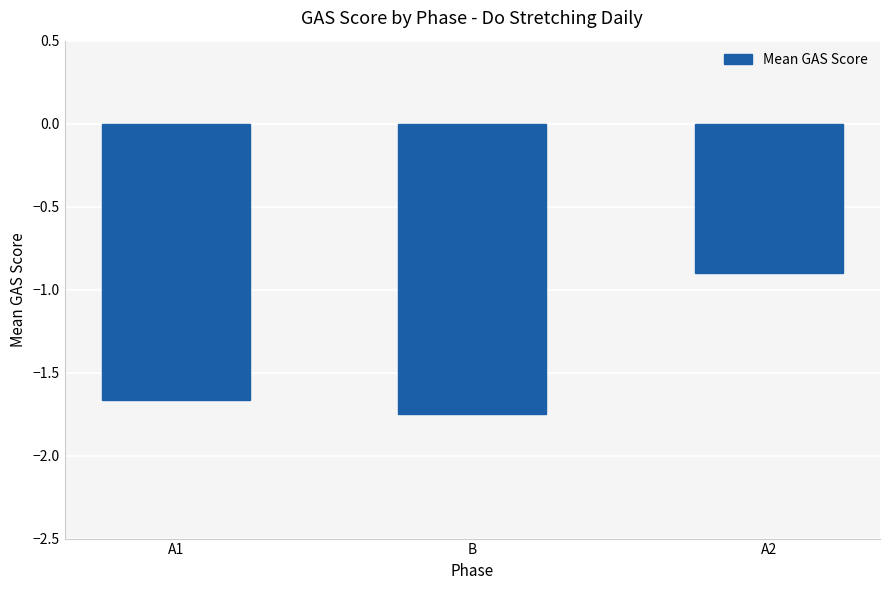

Are the bars horizontal?

No